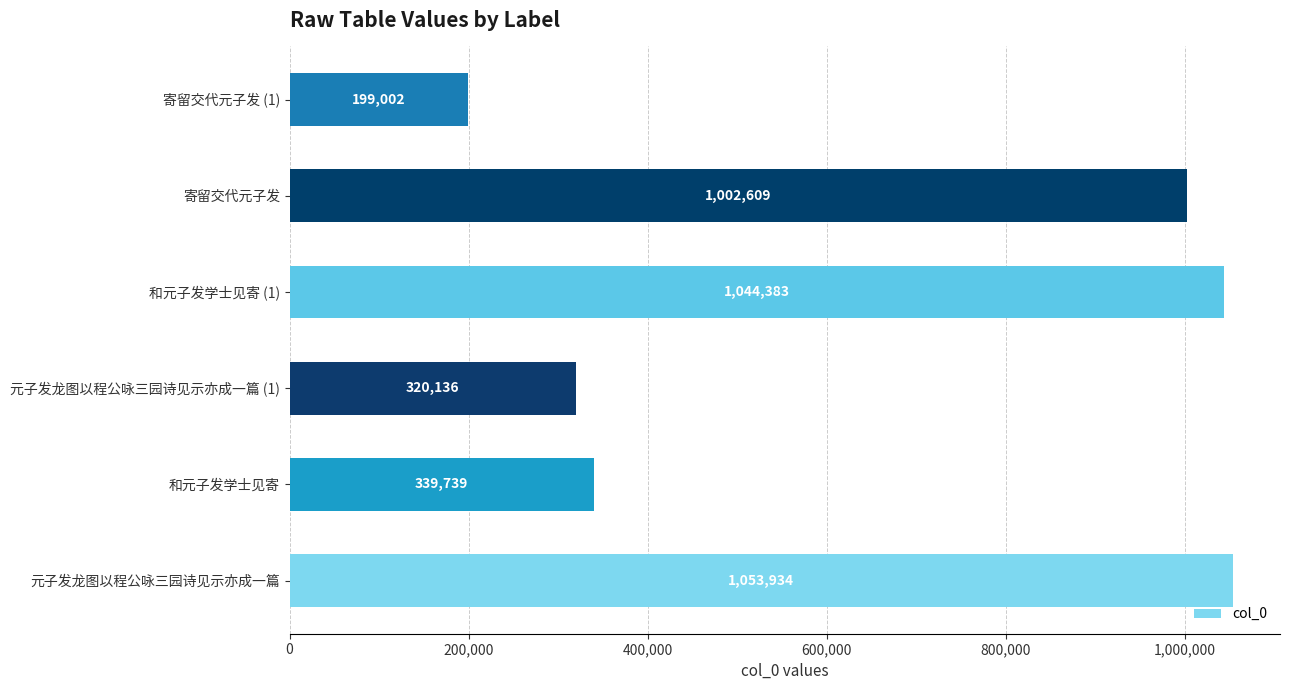

How many data points does each series have?

6